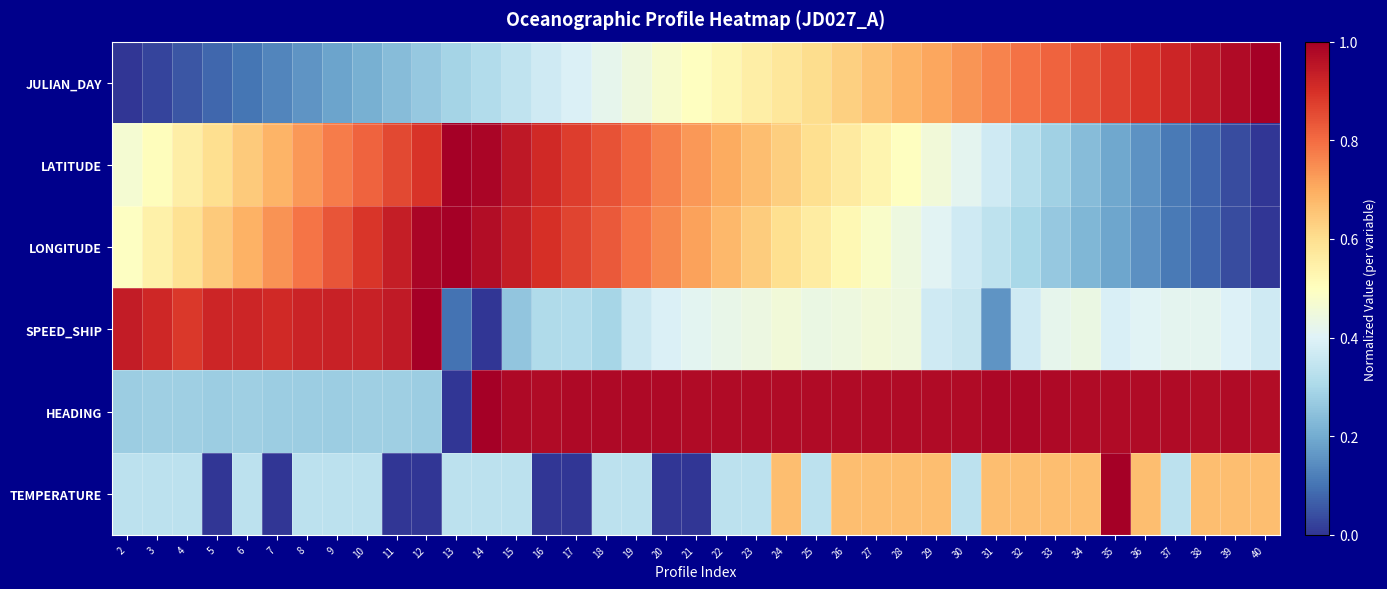

How many series are shown in this chart?

6